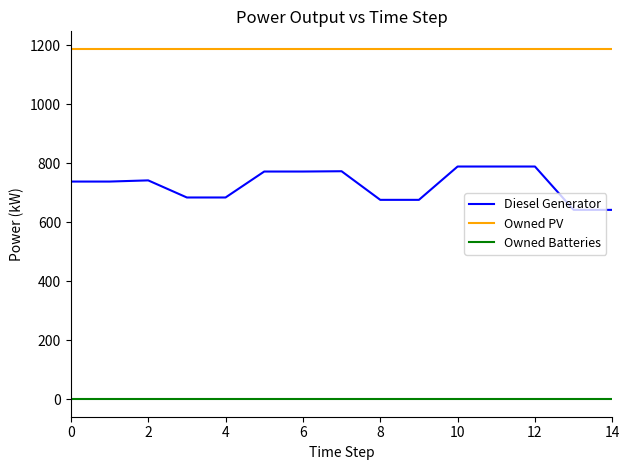

What is the maximum value shown in the chart?

1188